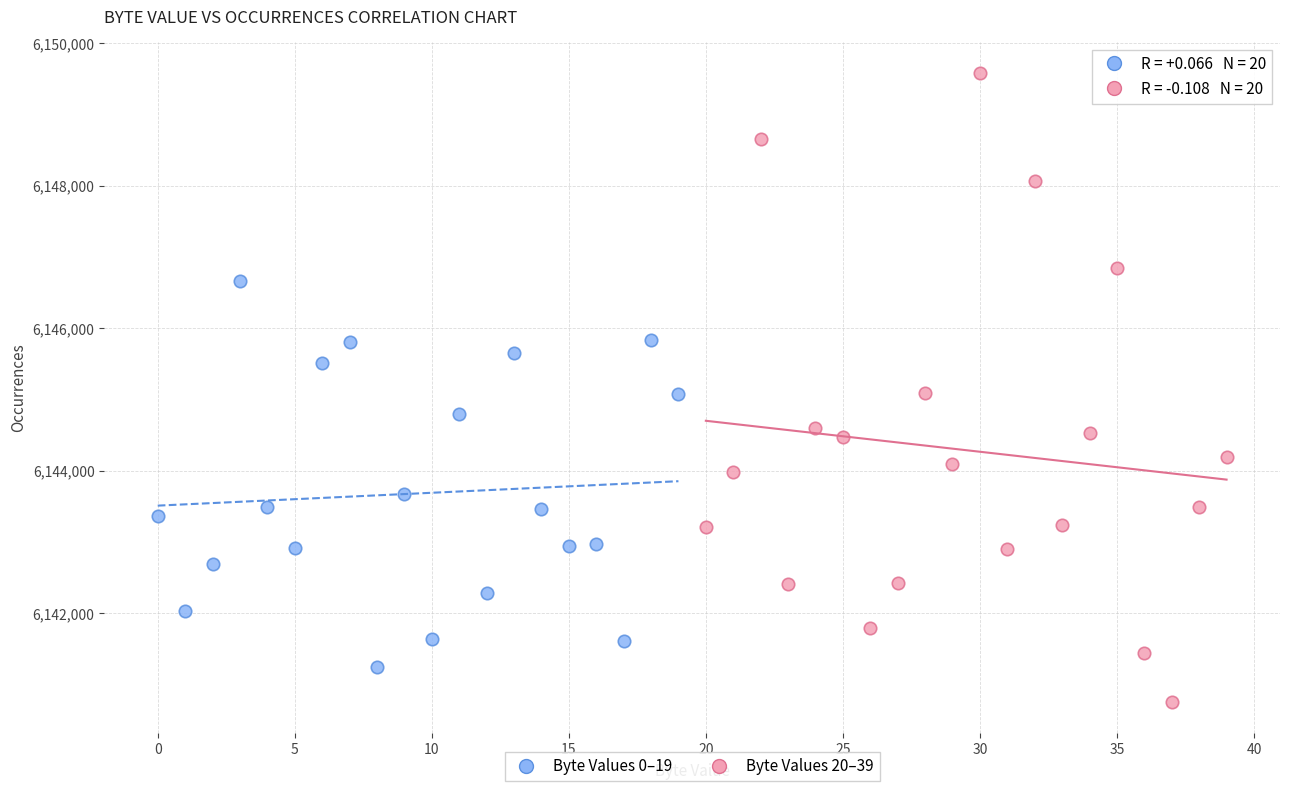

Which series contains the highest Y value?

Byte Values 20–39